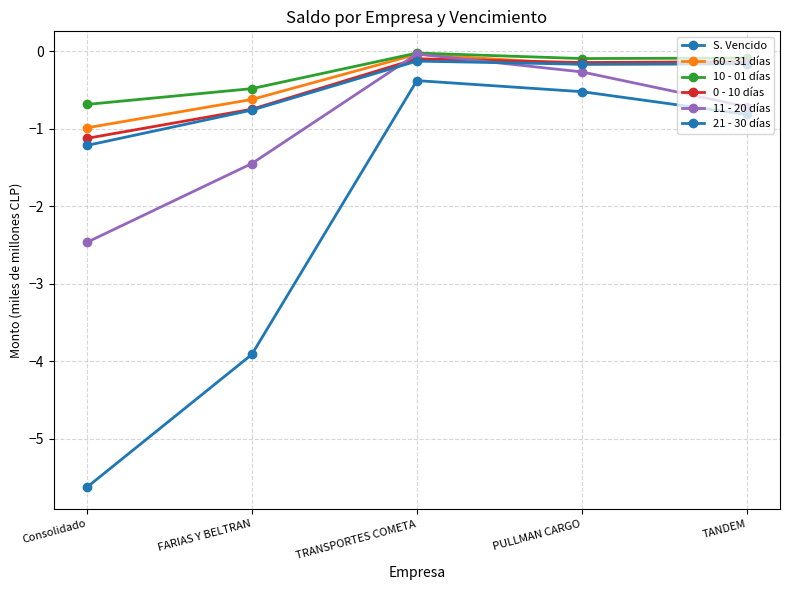

Does the chart have visible grid lines?

Yes